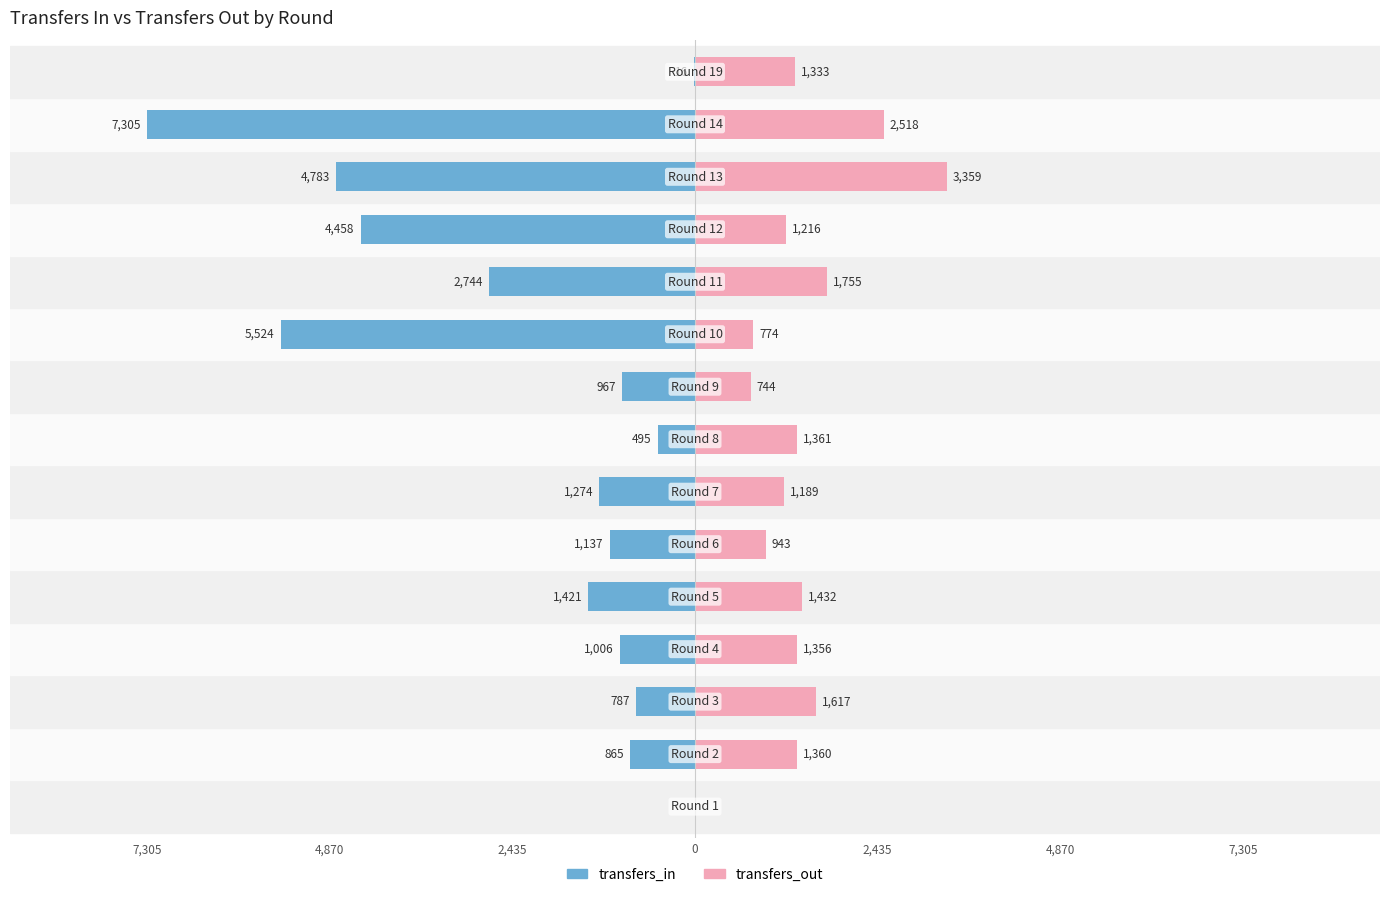

Which series changed the most between 7,305 and 10?

transfers_in